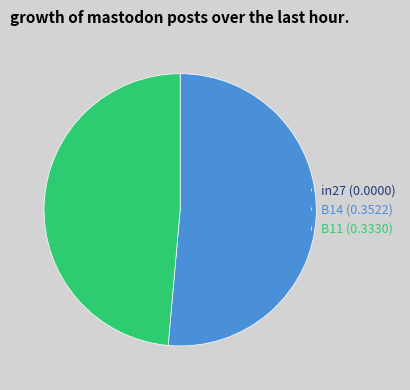

Which slice is the largest?

B14